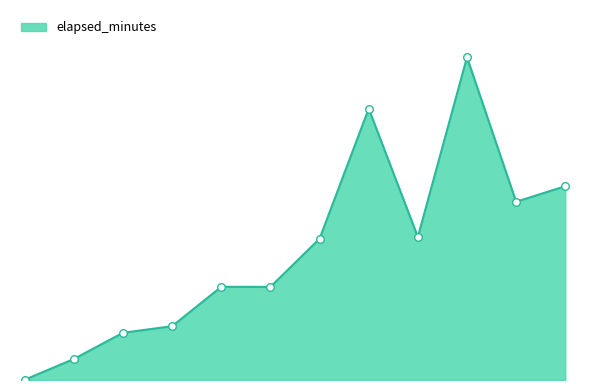

Is this an area chart (filled region under the line)?

Yes